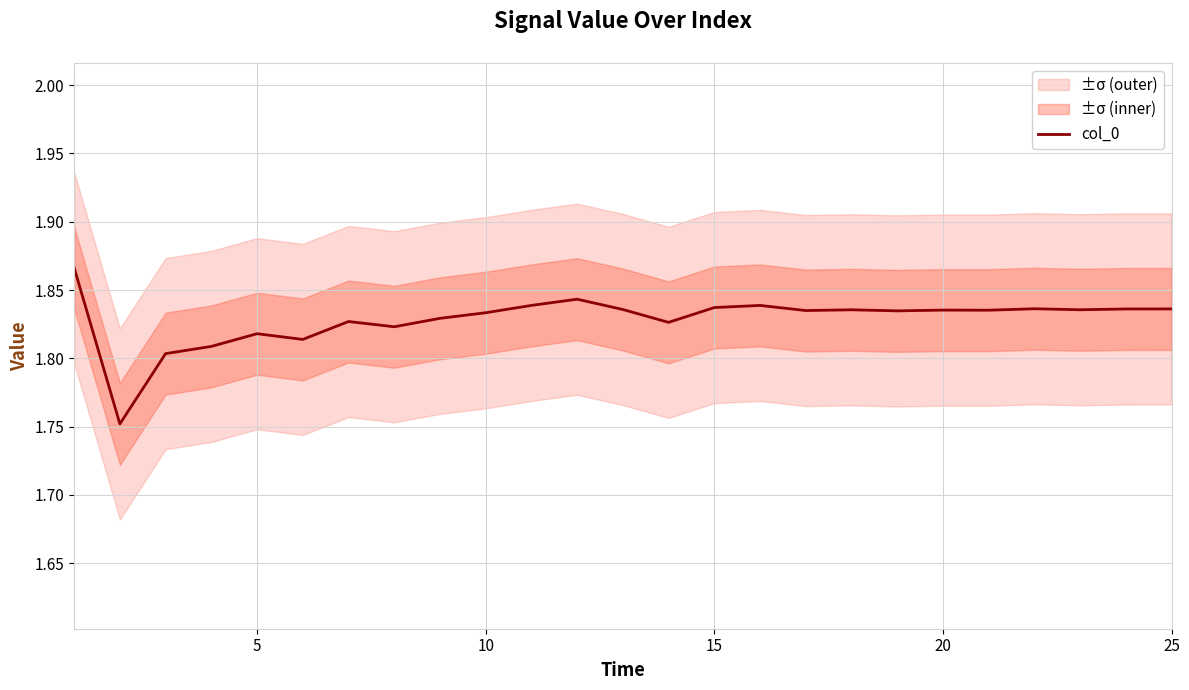

Does the chart have visible grid lines?

Yes